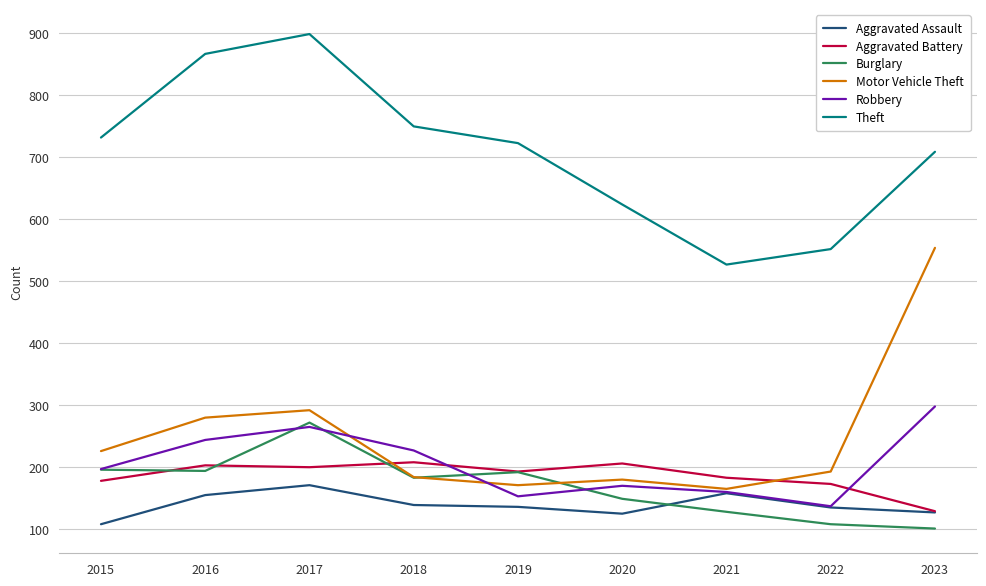

True or false: Burglary has a value of 96 at 2020.

False